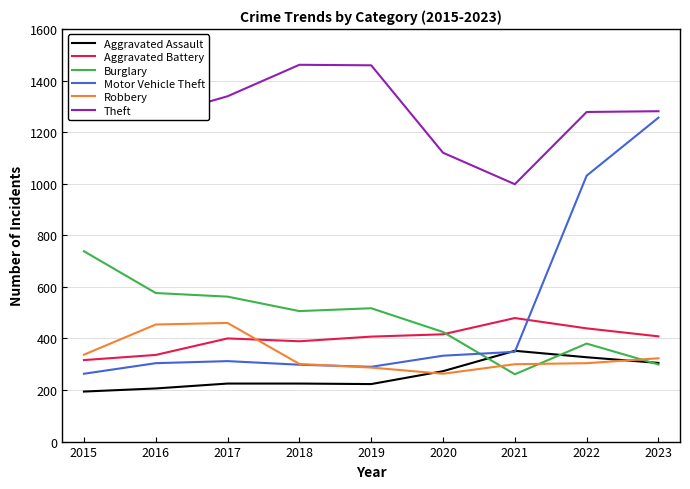

At how many categories does at least one series exceed 553?

9